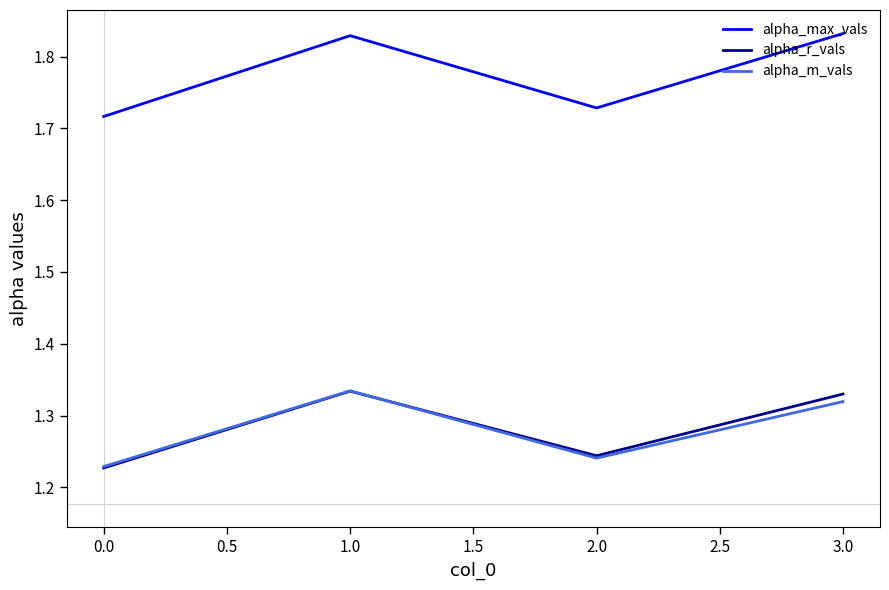

True or false: alpha_max_vals and alpha_m_vals cross at least once.

False